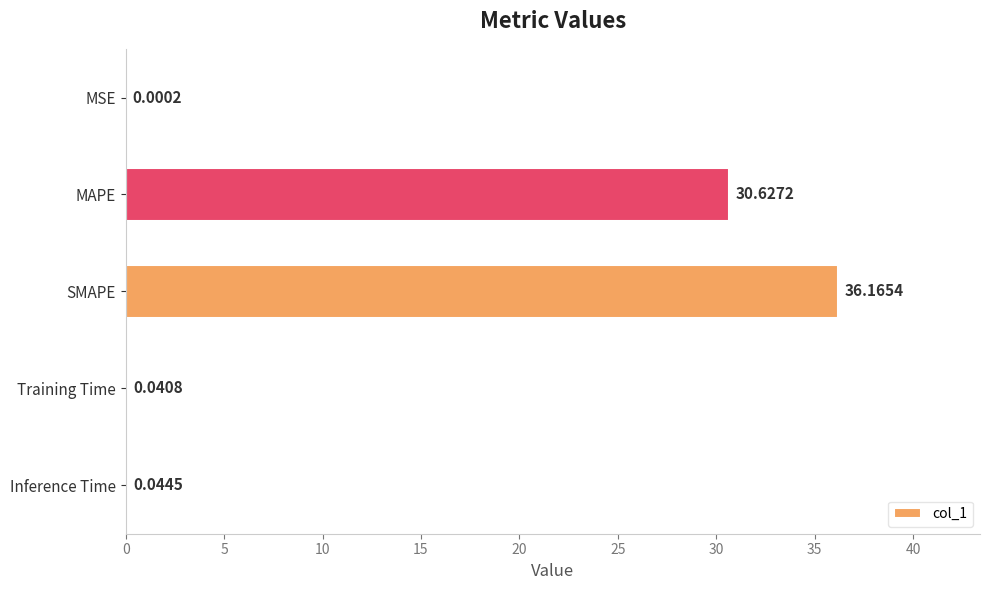

Which category has the highest value across all series?

SMAPE